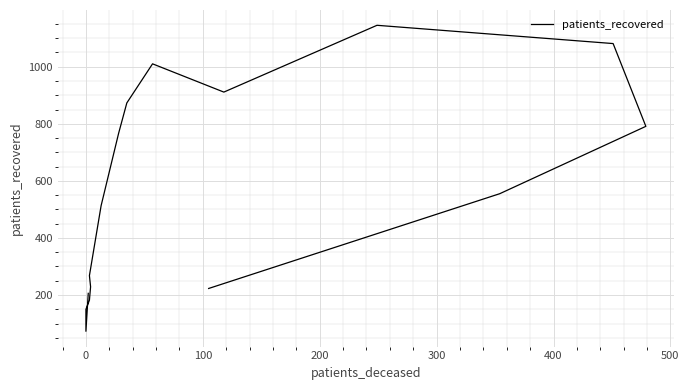

Is this an area chart (filled region under the line)?

No